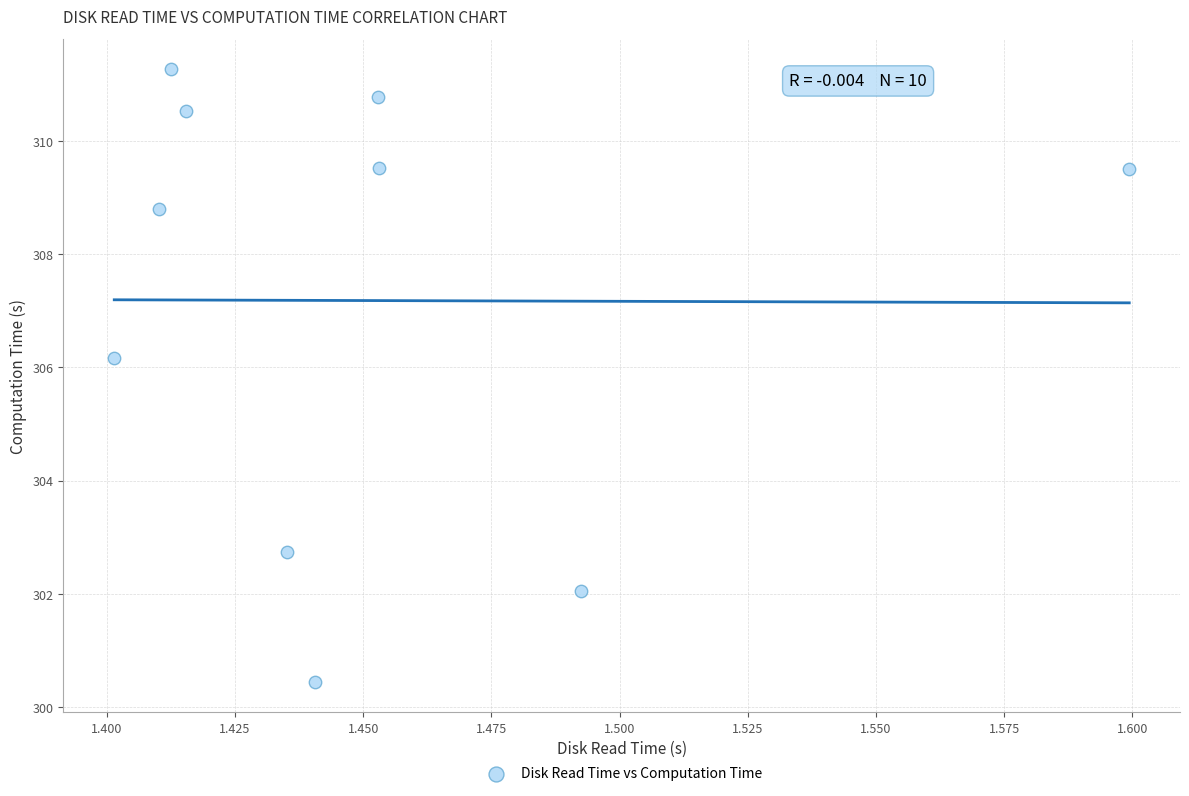

What is the range of Y values (max minus min)?

10.8